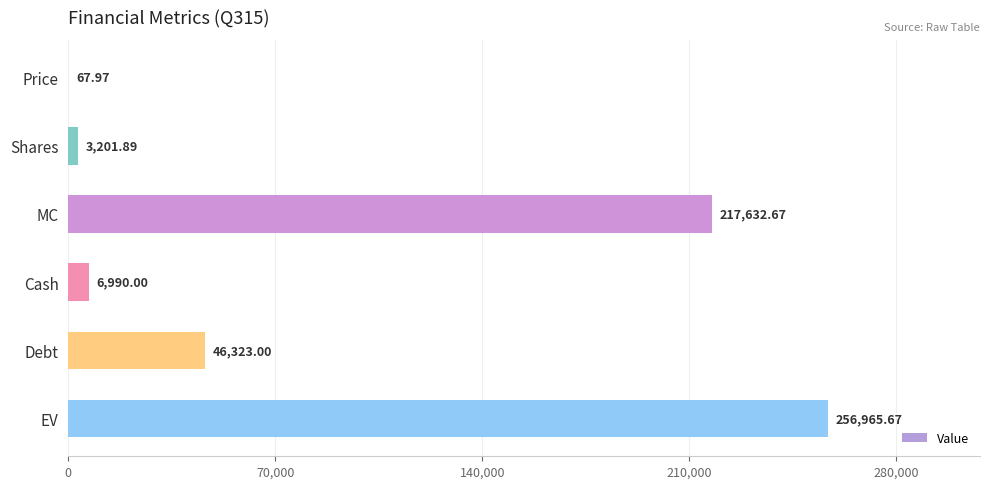

What is the change in value from Shares to Cash?

+3788.1